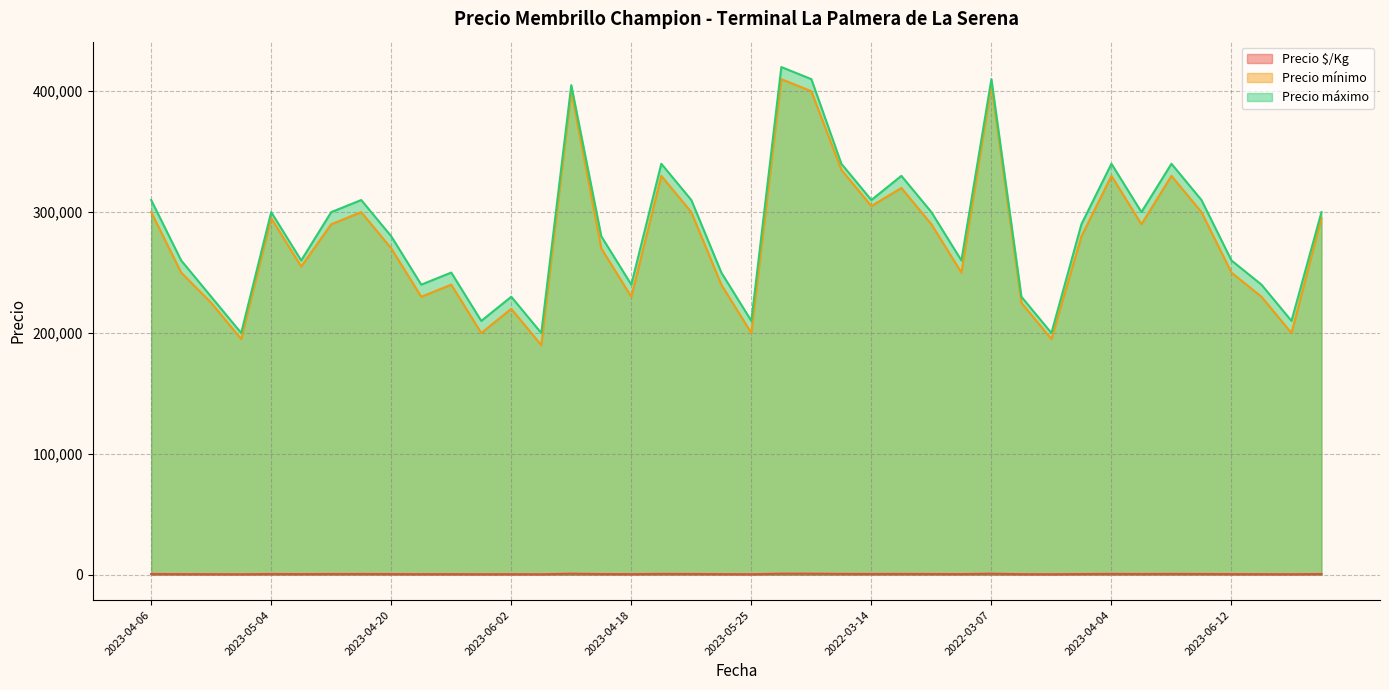

What is the average value of the Precio mínimo series?

276750